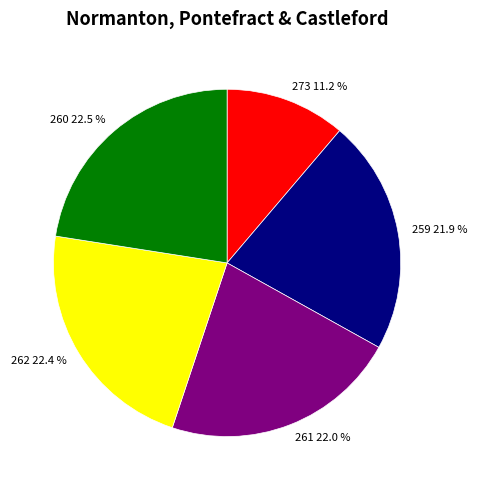

Which category has the smallest portion of the pie?

273